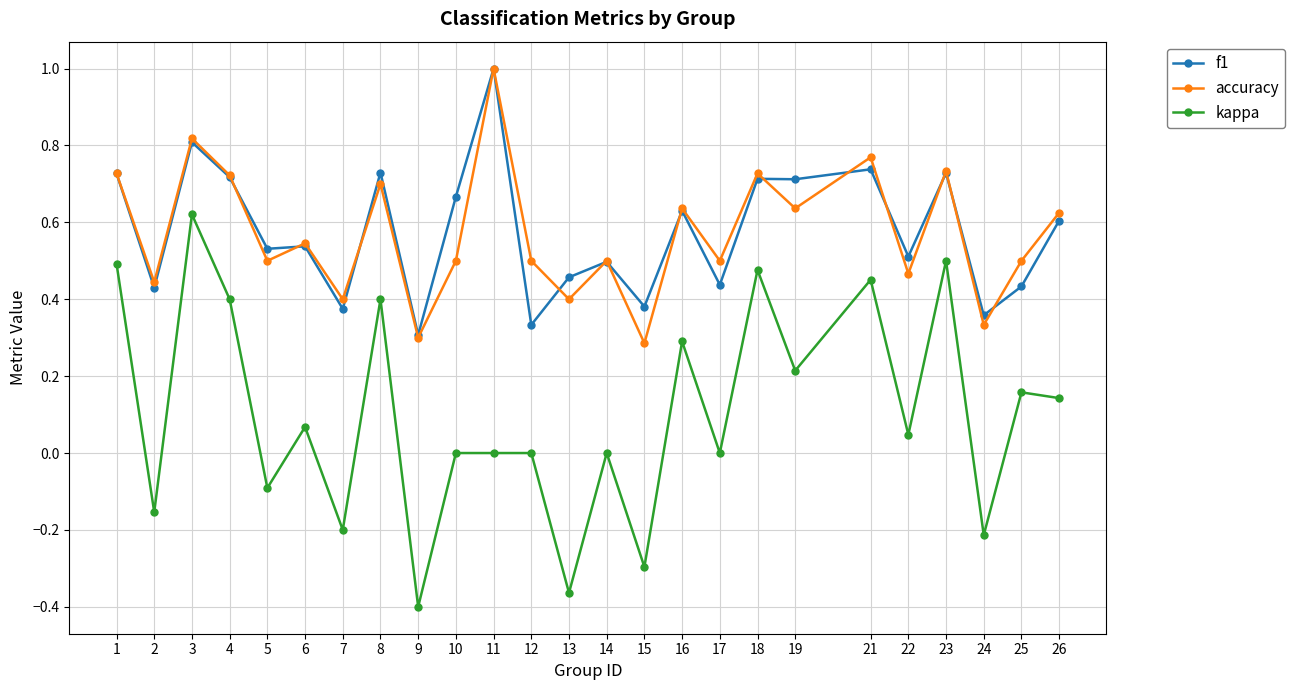

At which category is the sum across all series the highest?

3